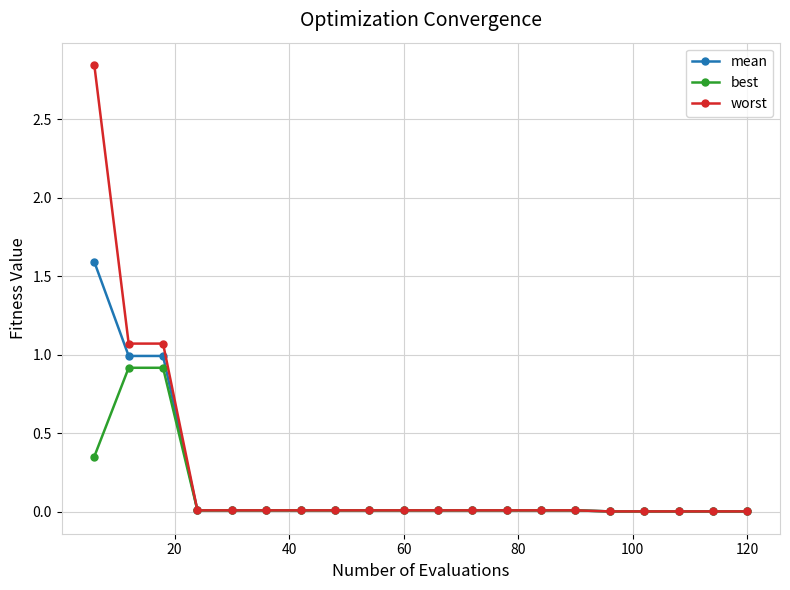

What is the sum of all worst values?

5.1